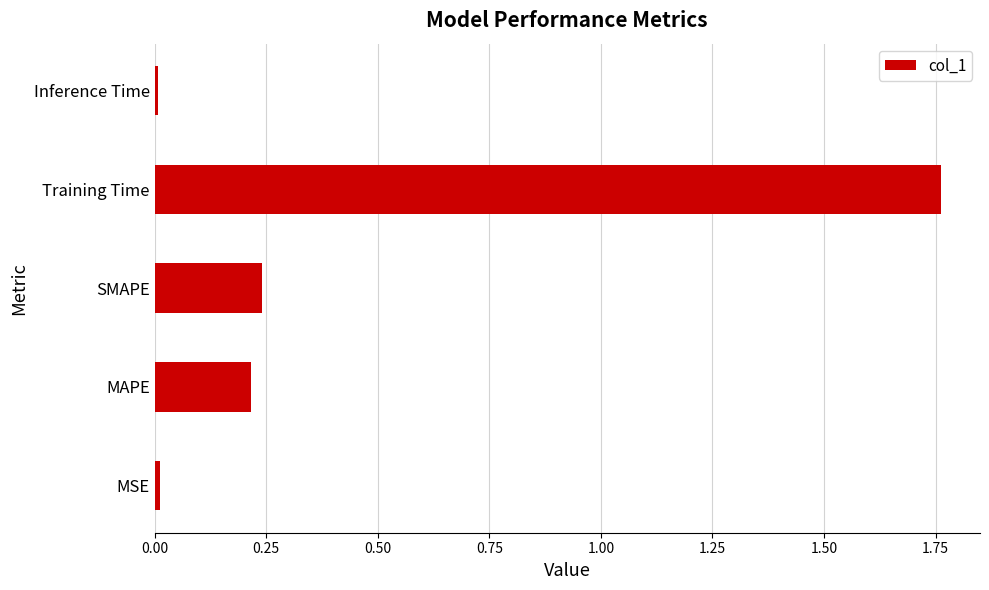

The value at MAPE is 0.1. True or false?

False